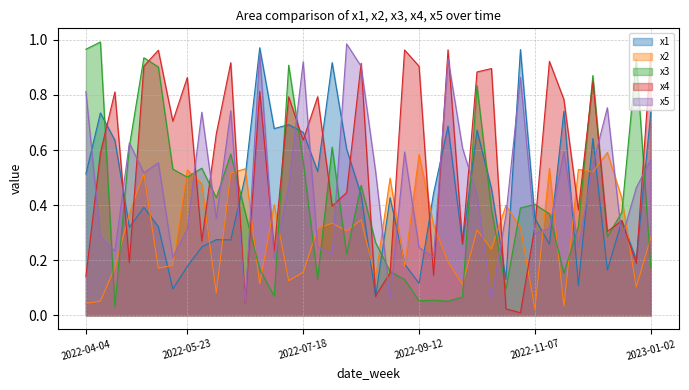

At which category does x1 reach its first local peak?

2022-04-11